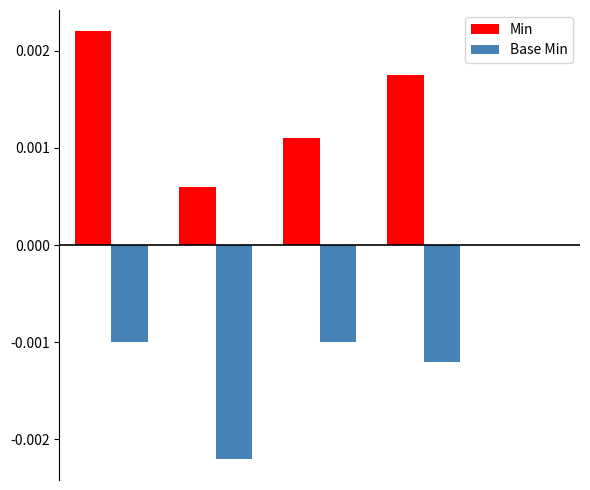

Which series has the largest total across all categories?

Min